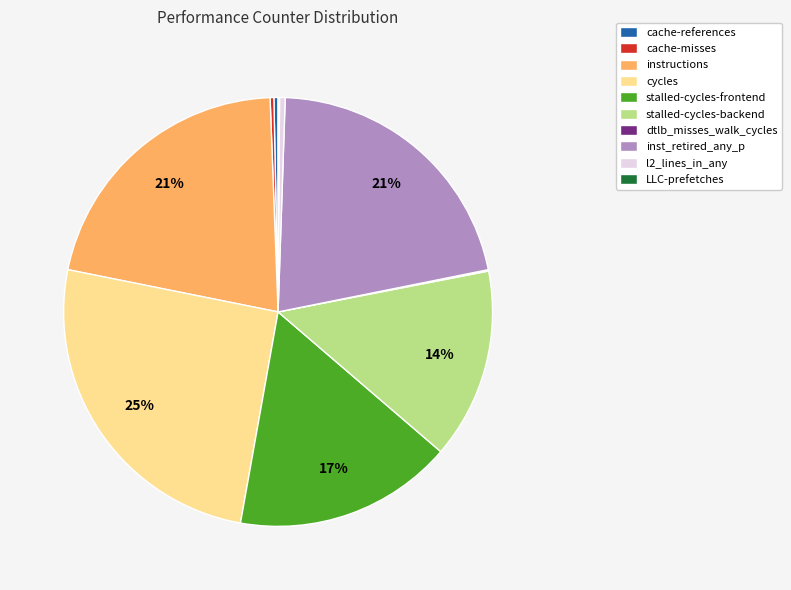

What is the ratio of the value at cycles to the value at stalled-cycles-frontend?

1.5